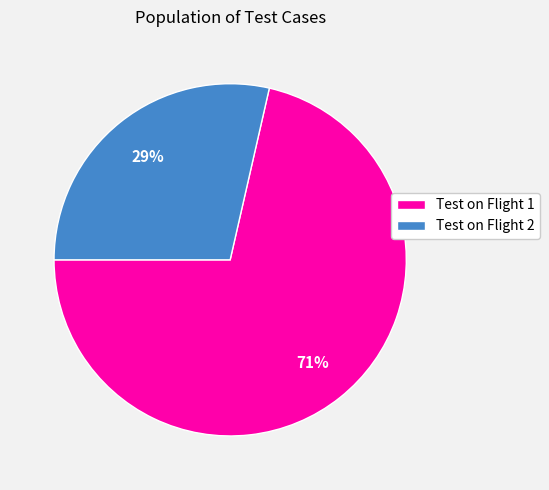

How many slices are in this pie chart?

2